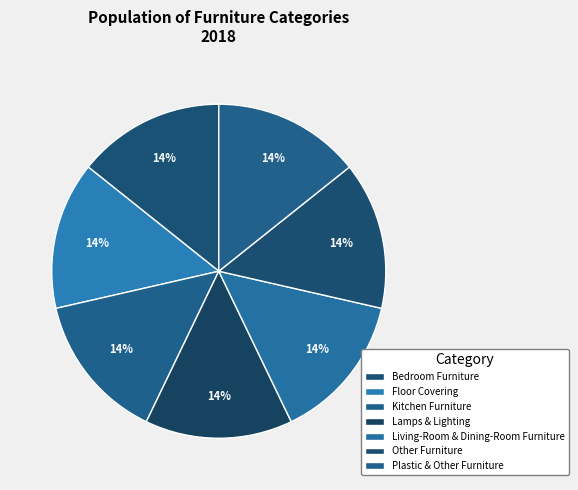

Count the number of slices in the pie.

7